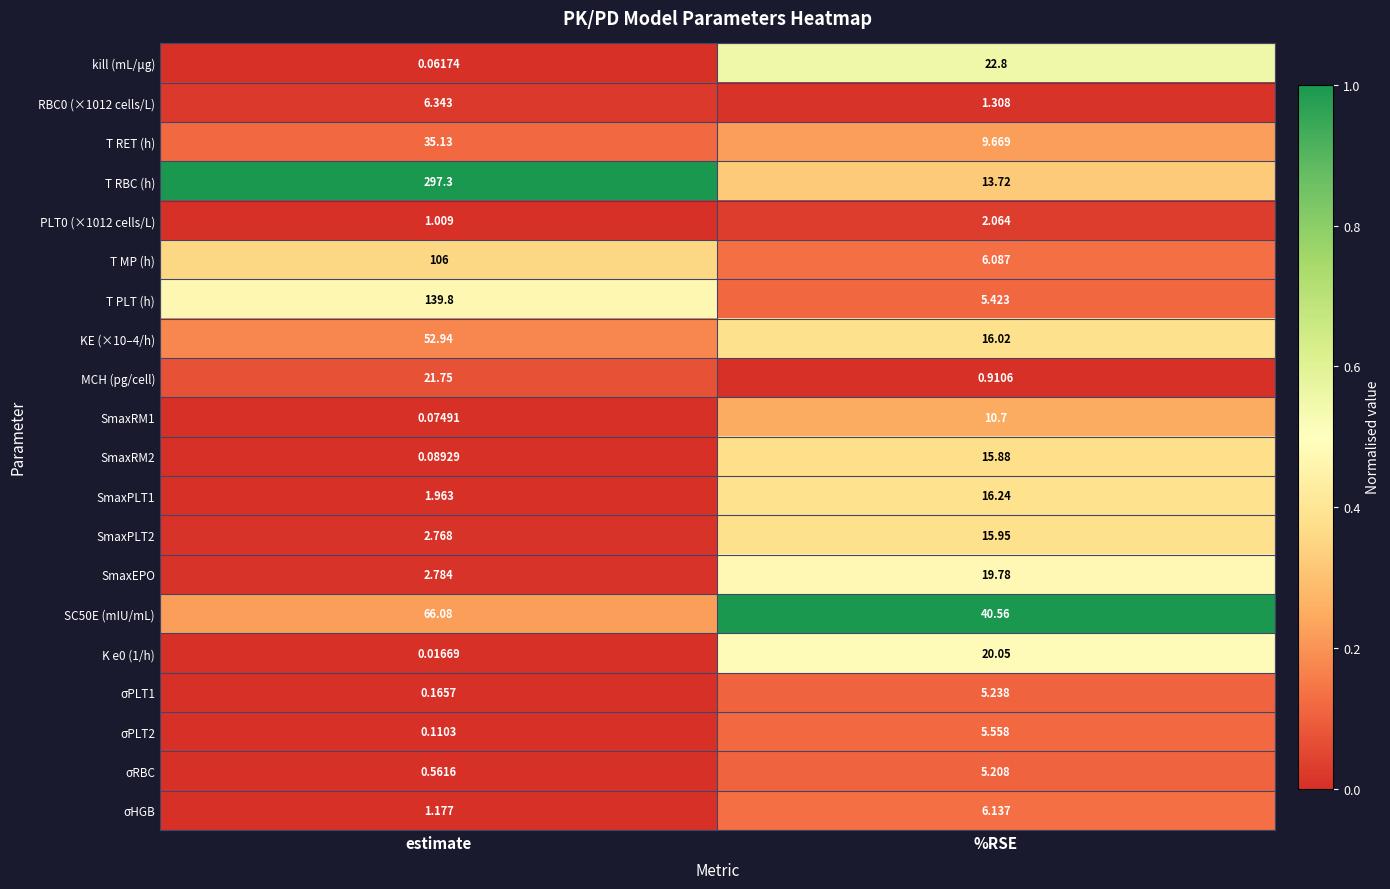

Which series changed the most between estimate and %RSE?

T RBC (h)